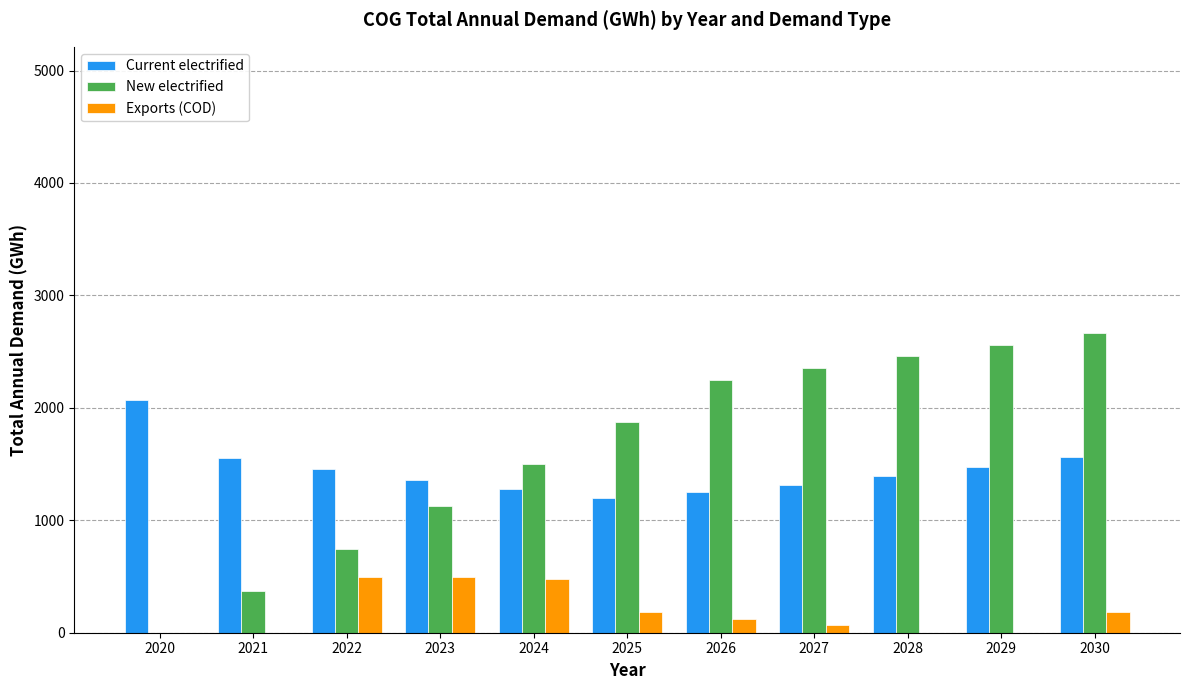

Which label corresponds to the largest value in the chart?

2030